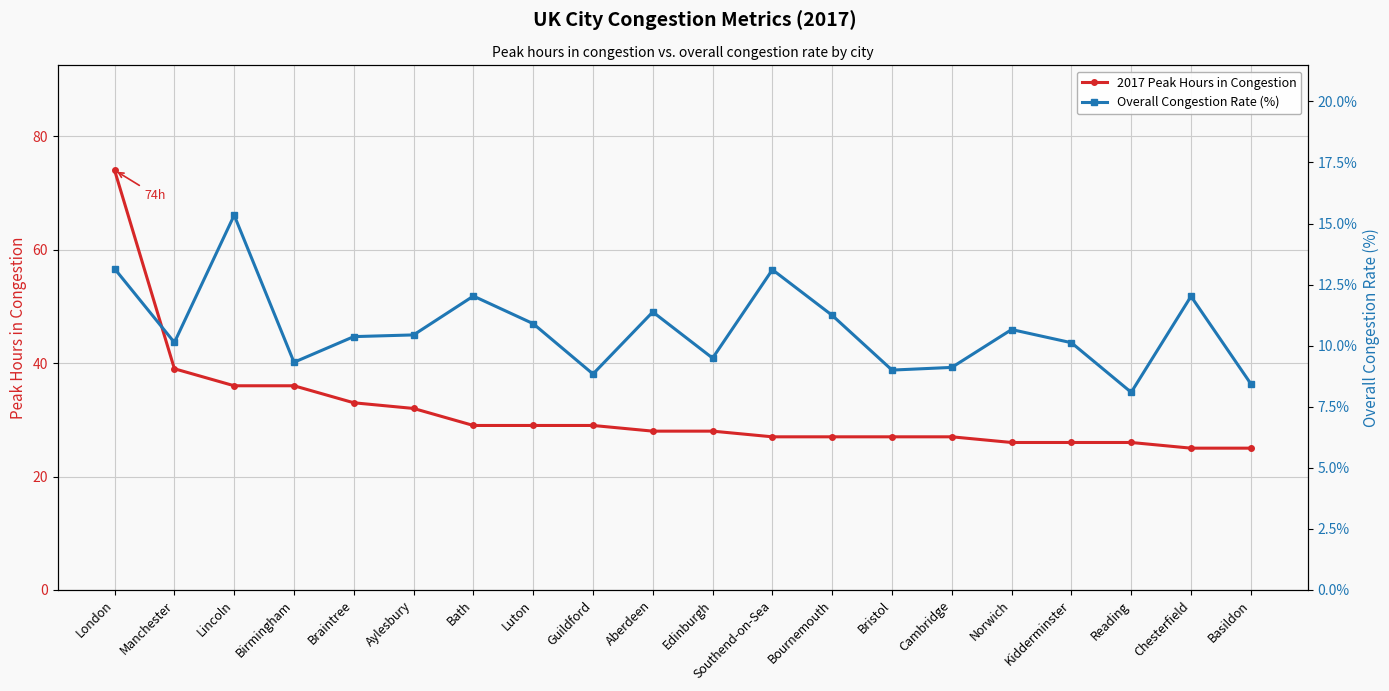

How many interior local valleys does the Overall Congestion Rate (%) series have?

6